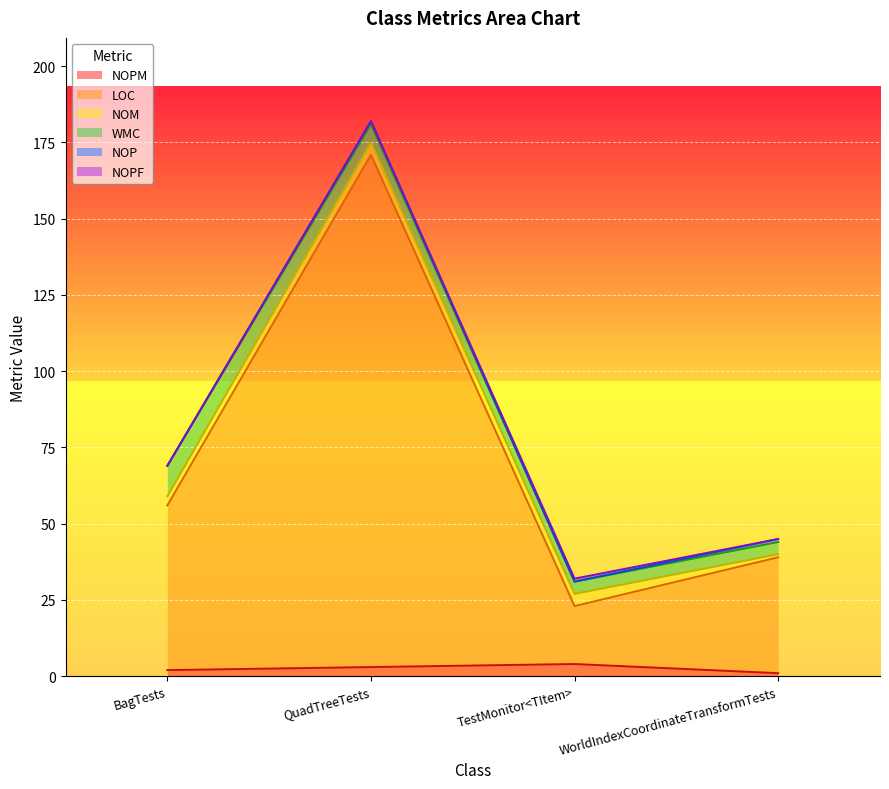

True or false: NOP has more than 2 points higher than both neighbors.

False